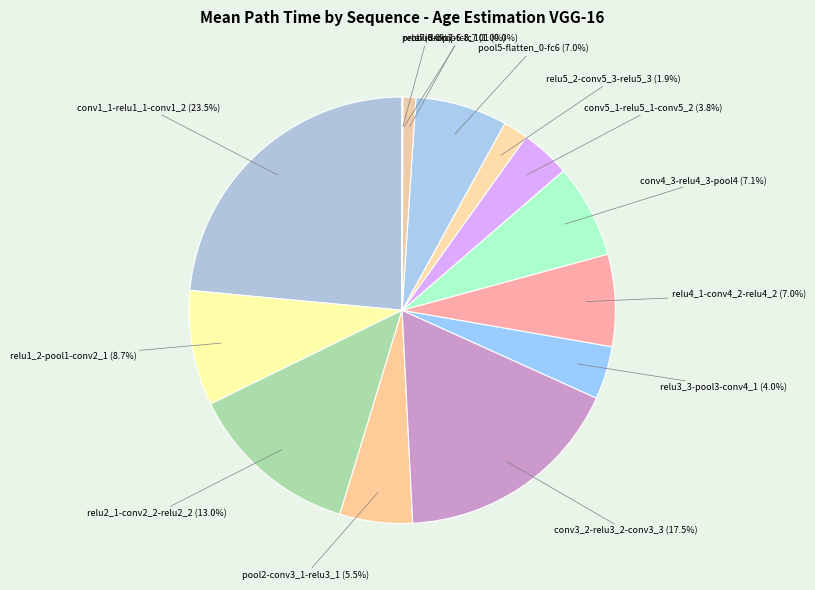

Which slice is the largest?

conv1_1-relu1_1-conv1_2